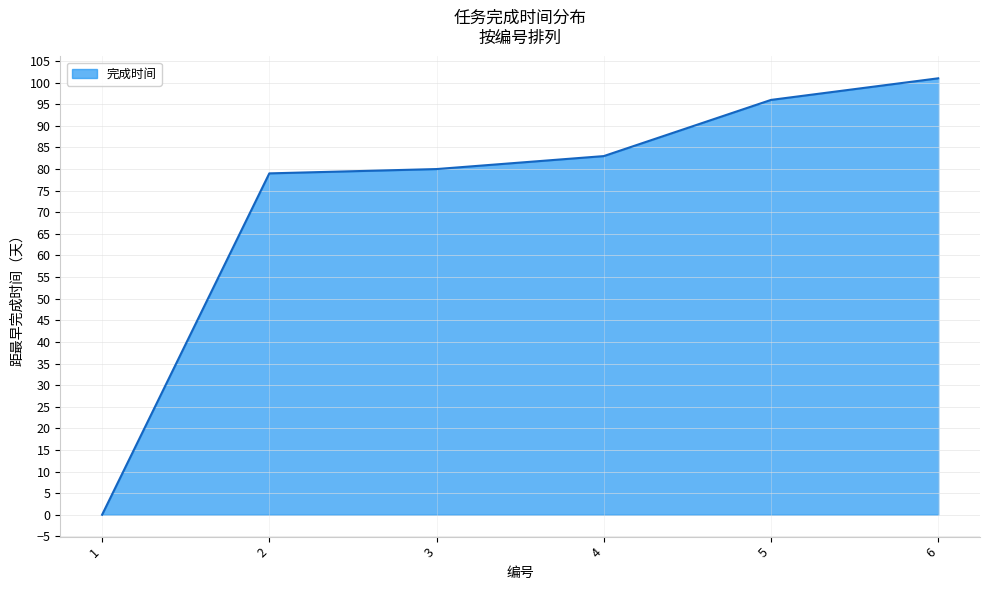

Reading left to right, what are all the values shown in this chart?

1=0	2=79	3=80	4=83	5=96	6=101